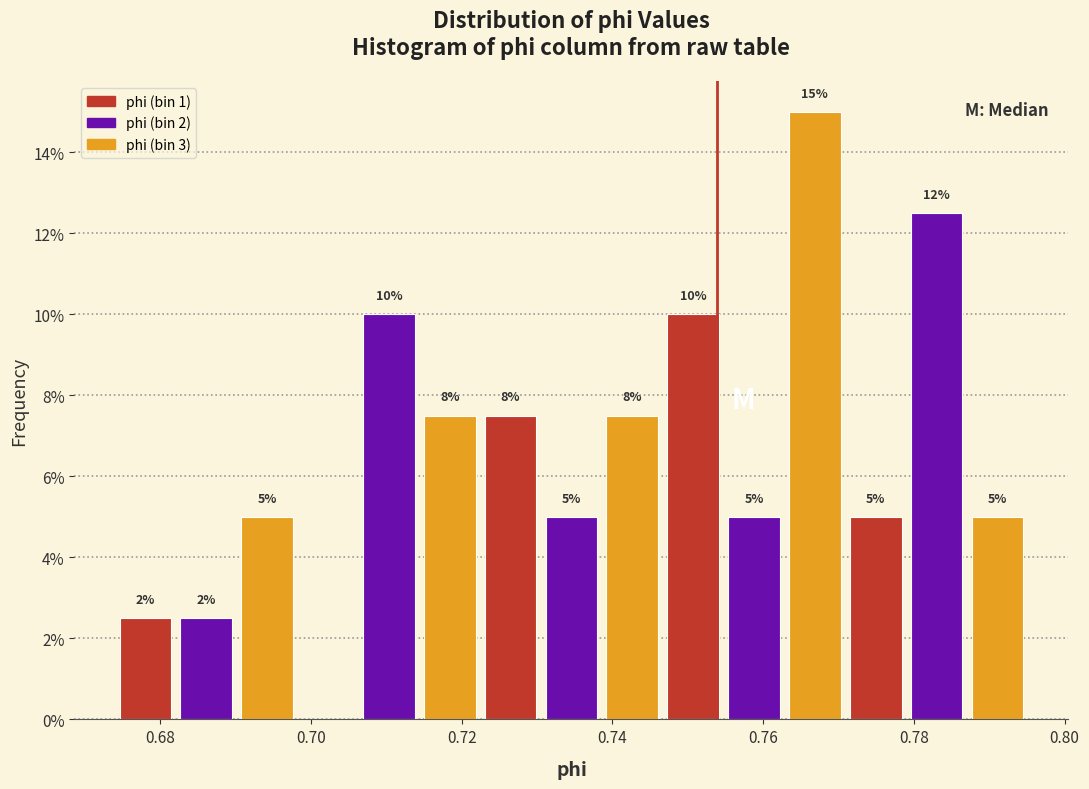

Over which range of the x-axis is the bar tallest?

0.762 to 0.770